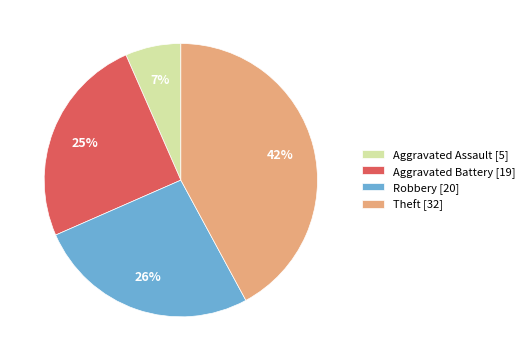

To the nearest percent, what is the average slice percentage?

25%